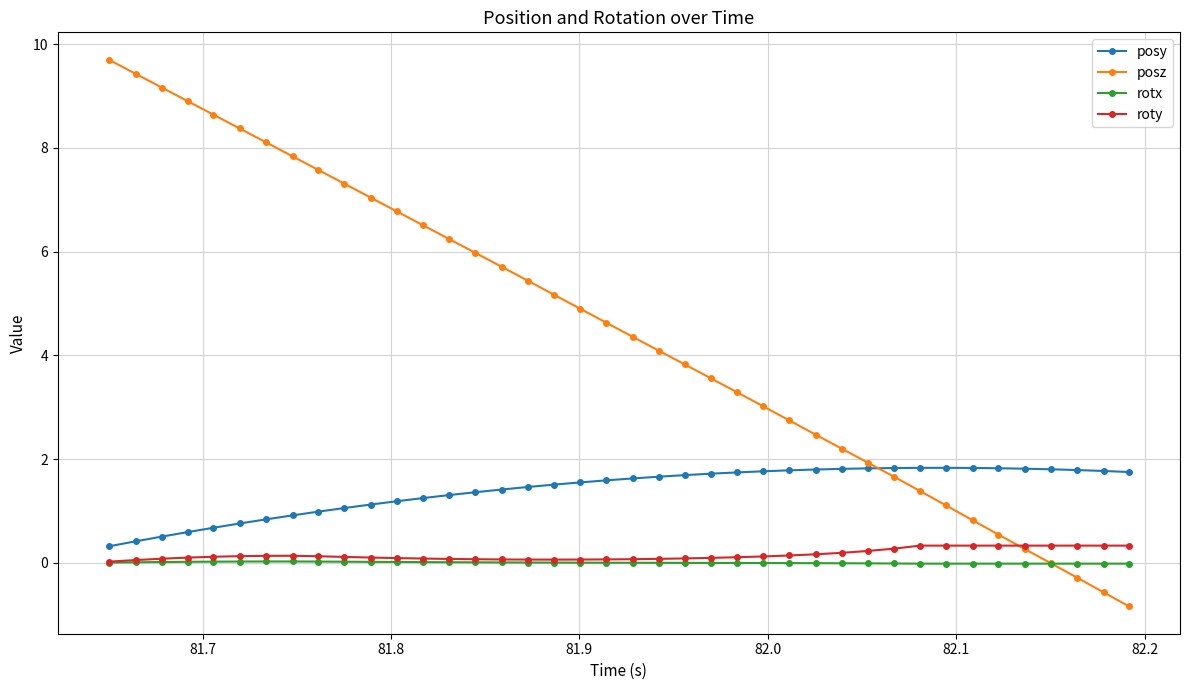

What is the value of the posz point at the 5th from the left?

8.6